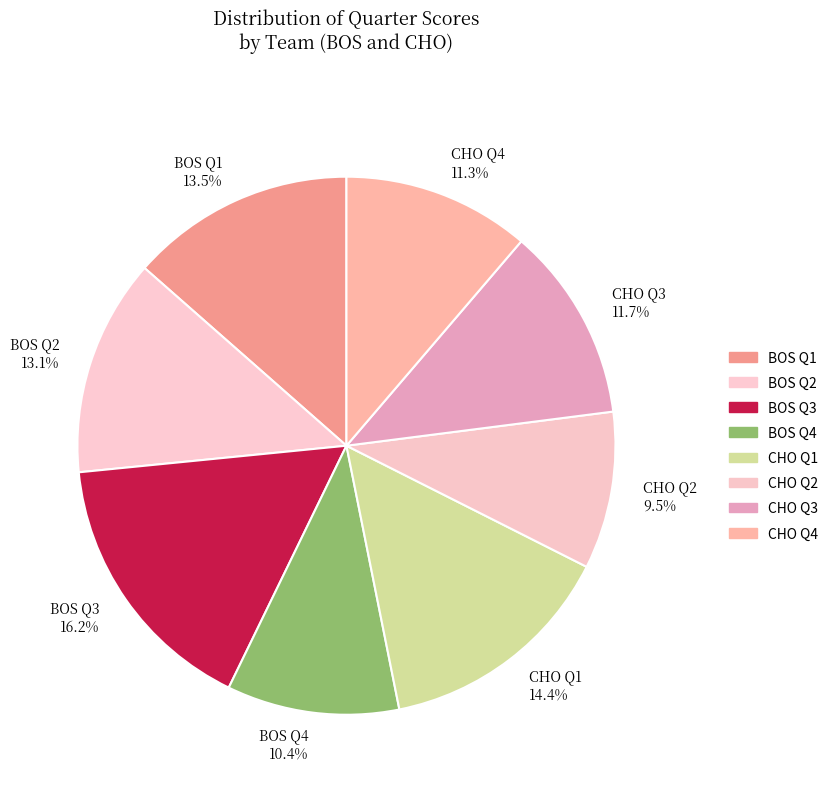

To the nearest percent, what portion does CHO Q4 represent?

11%